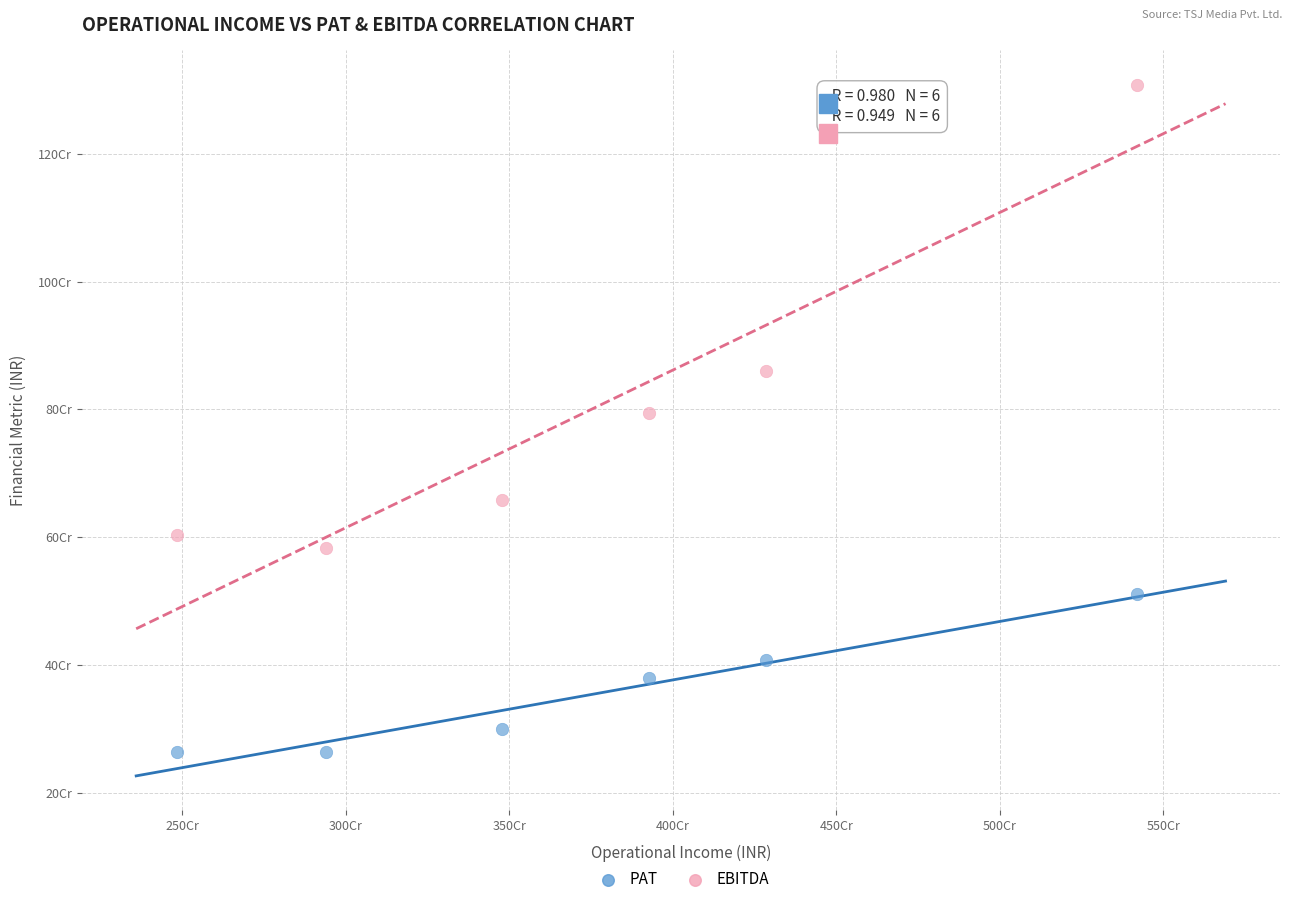

Which series contains the highest Y value?

EBITDA